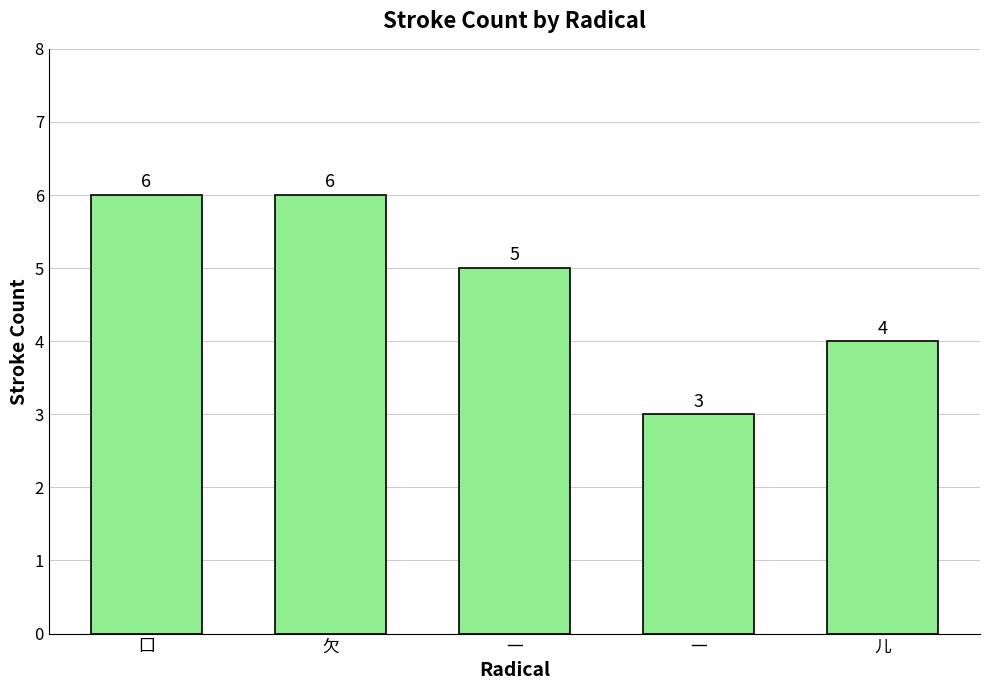

How many data points are less than 5?

2